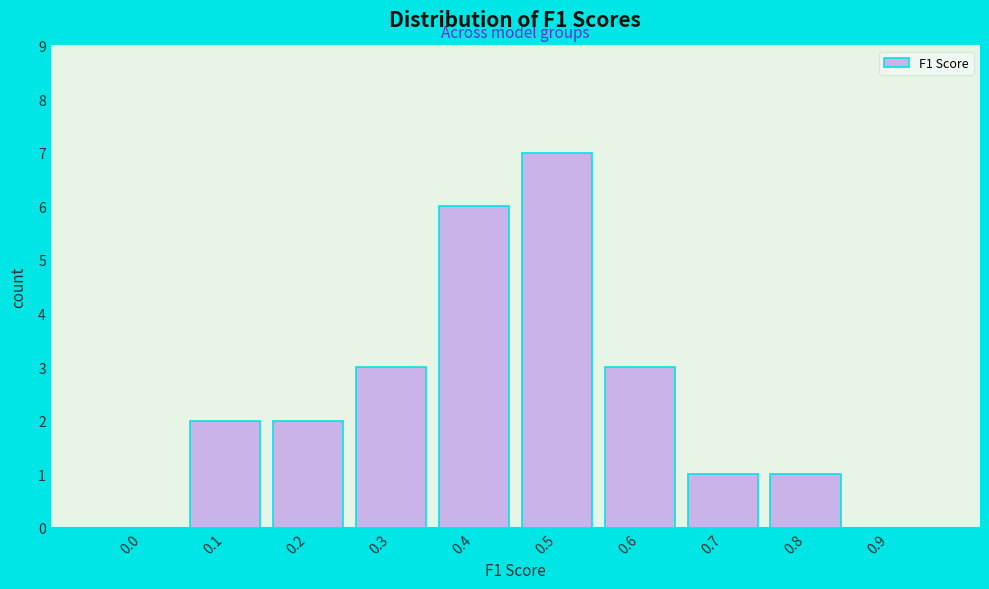

Reading left to right, list all the values displayed in this chart.

0.0=0	0.1=2	0.2=2	0.3=3	0.4=6	0.5=7	0.6=3	0.7=1	0.8=1	0.9=0